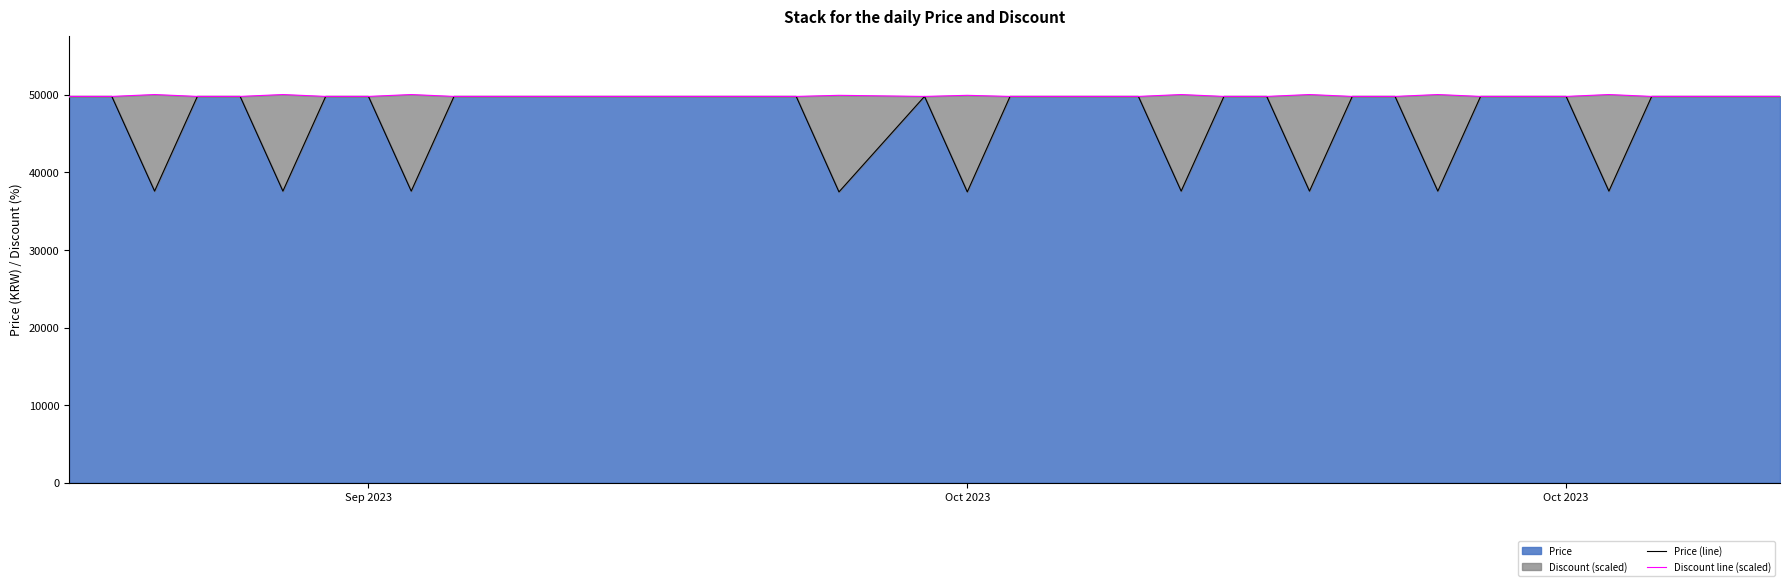

What is the difference between the maximum and minimum values in the Price (line) series?

12310